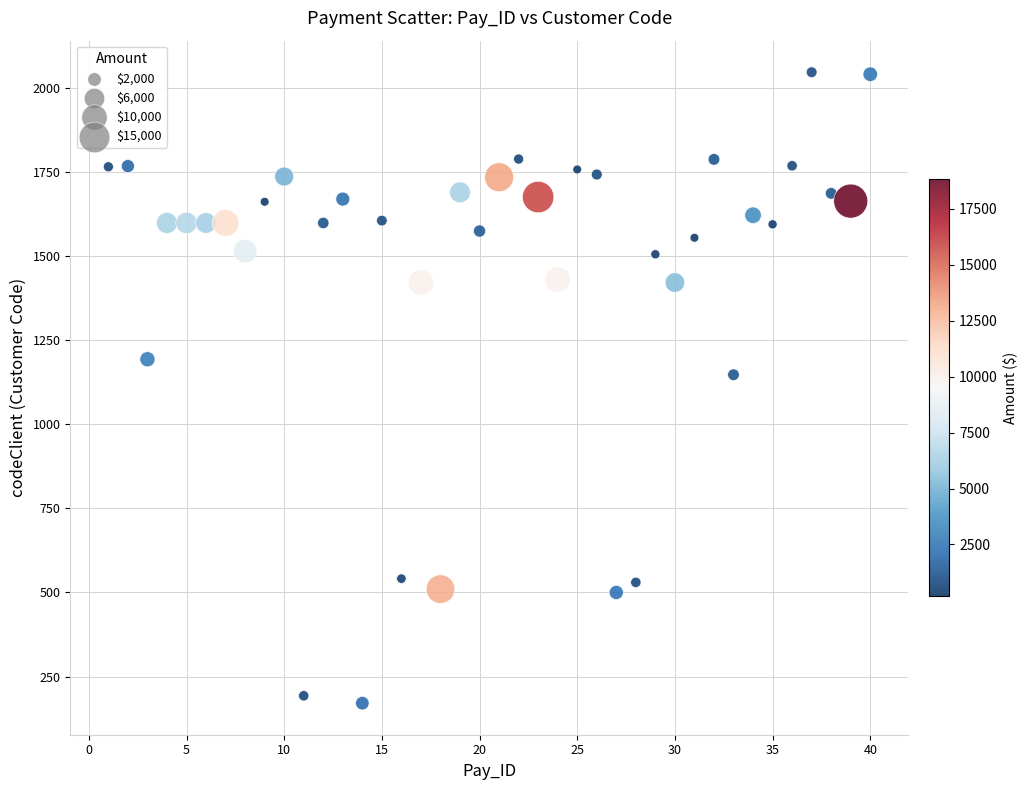

What is the range of Y values (max minus min)?

1875